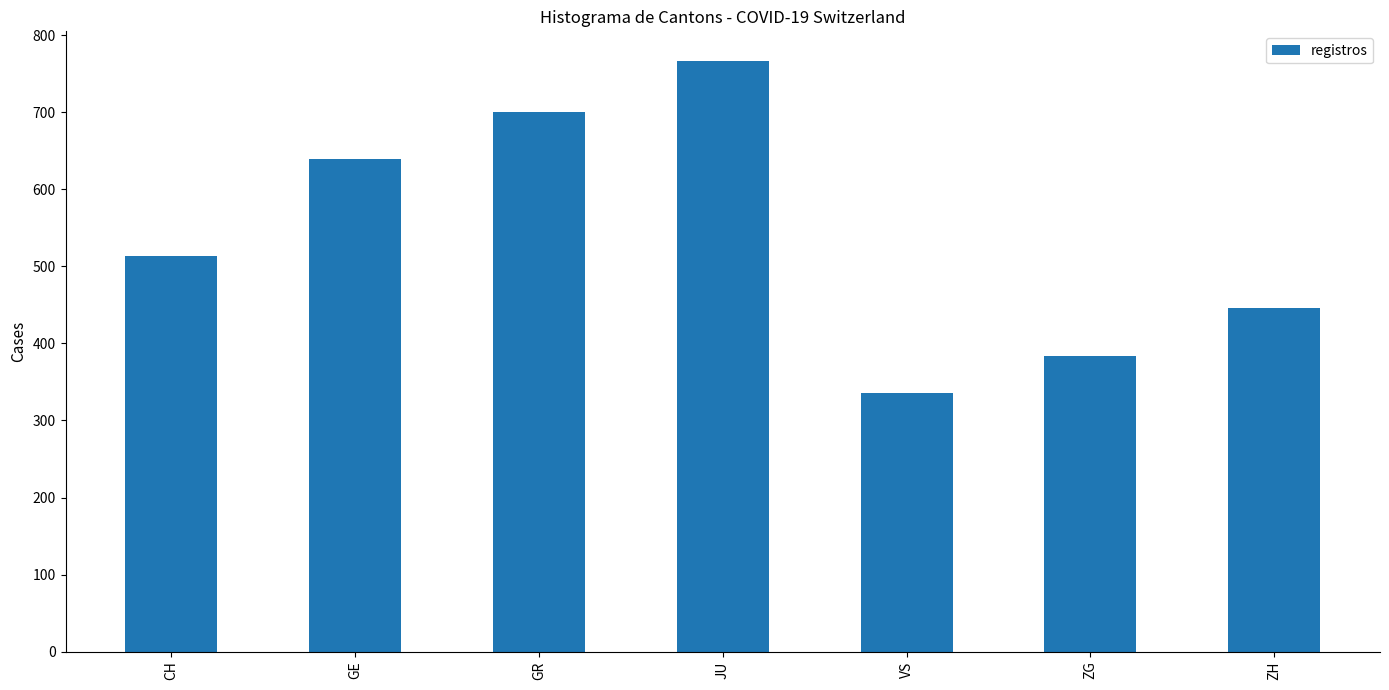

Approximately how many times larger is the value at ZH compared to JU?

0.6